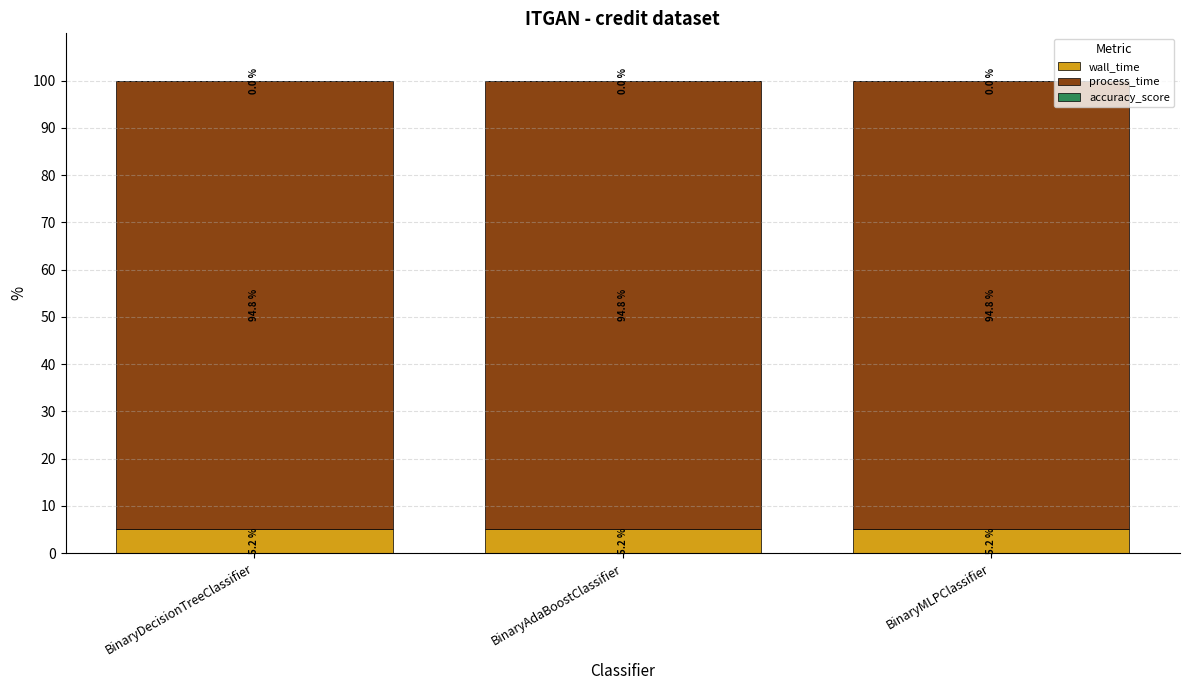

True or false: wall_time has a value of 5.2 at BinaryMLPClassifier.

True